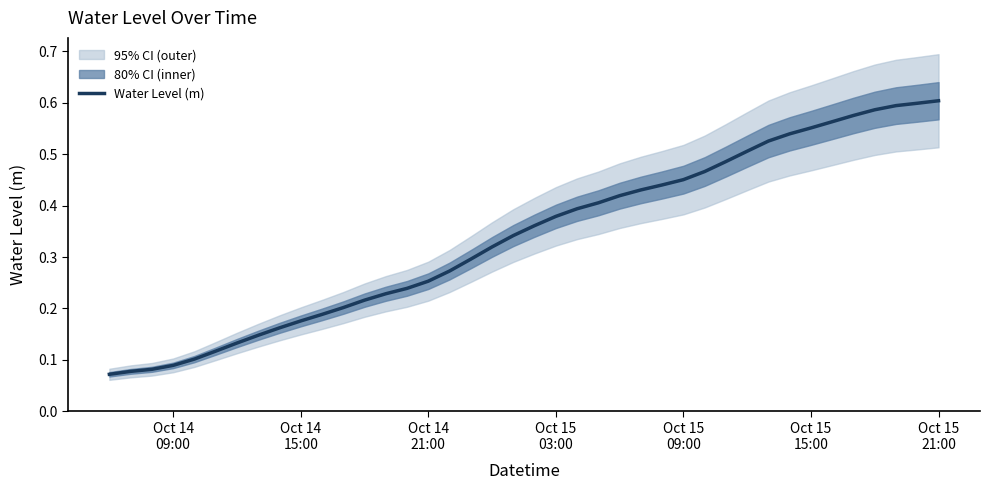

The chart shows a value of 0.2 at 8. True or false?

False